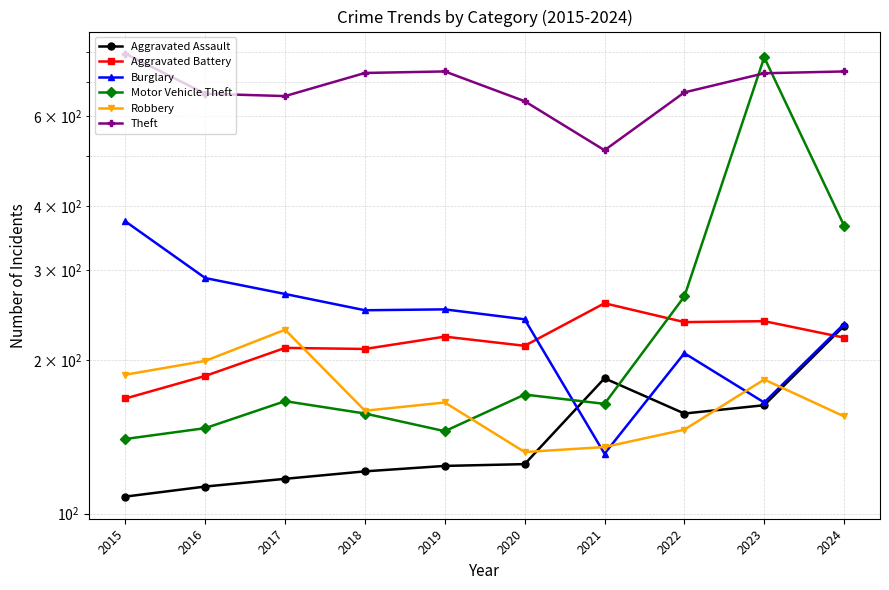

Reading right to left, transcribe all the data shown in this chart.

Aggravated Assault: 2024=233	2023=163	2022=157	2021=184	2020=125	2019=124	2018=121	2017=117	2016=113	2015=108
Aggravated Battery: 2024=221	2023=238	2022=237	2021=258	2020=213	2019=222	2018=210	2017=211	2016=186	2015=168
Burglary: 2024=235	2023=165	2022=206	2021=131	2020=240	2019=251	2018=250	2017=269	2016=289	2015=373
Motor Vehicle Theft: 2024=366	2023=781	2022=266	2021=164	2020=171	2019=145	2018=157	2017=166	2016=147	2015=140
Robbery: 2024=155	2023=183	2022=146	2021=135	2020=132	2019=165	2018=159	2017=229	2016=199	2015=187
Theft: 2024=733	2023=727	2022=667	2021=514	2020=641	2019=733	2018=728	2017=656	2016=663	2015=794